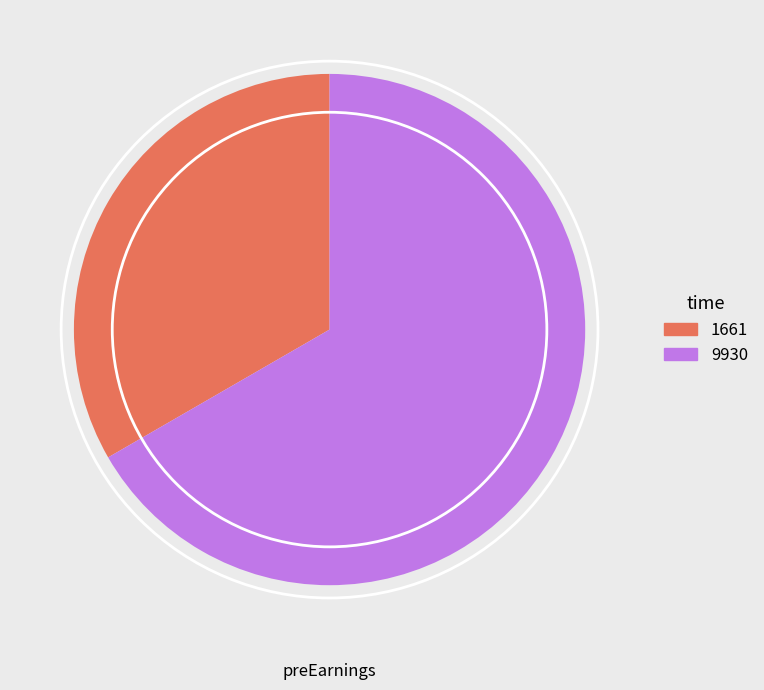

Rank the categories by value from highest to lowest.

9930, 1661